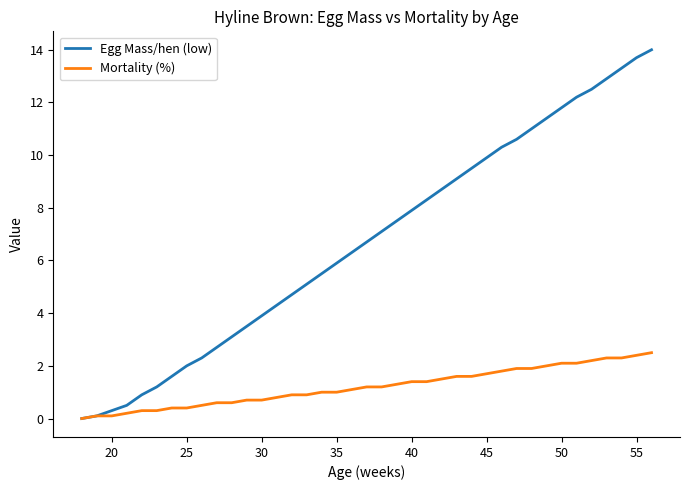

Reading left to right, list all the values displayed in this chart.

Egg Mass/hen (low): 0.0	0.1	0.3	0.5	0.9	1.2	1.6	2.0	2.3	2.7	3.1	3.5	3.9	4.3	4.7	5.1	5.5	5.9	6.3	6.7	7.1	7.5	7.9	8.3	8.7	9.1	9.5	9.9	10.3	10.6	11.0	11.4	11.8	12.2	12.5	12.9	13.3	13.7	14.0
Mortality (%): 0.0	0.1	0.1	0.2	0.3	0.3	0.4	0.4	0.5	0.6	0.6	0.7	0.7	0.8	0.9	0.9	1.0	1.0	1.1	1.2	1.2	1.3	1.4	1.4	1.5	1.6	1.6	1.7	1.8	1.9	1.9	2.0	2.1	2.1	2.2	2.3	2.3	2.4	2.5